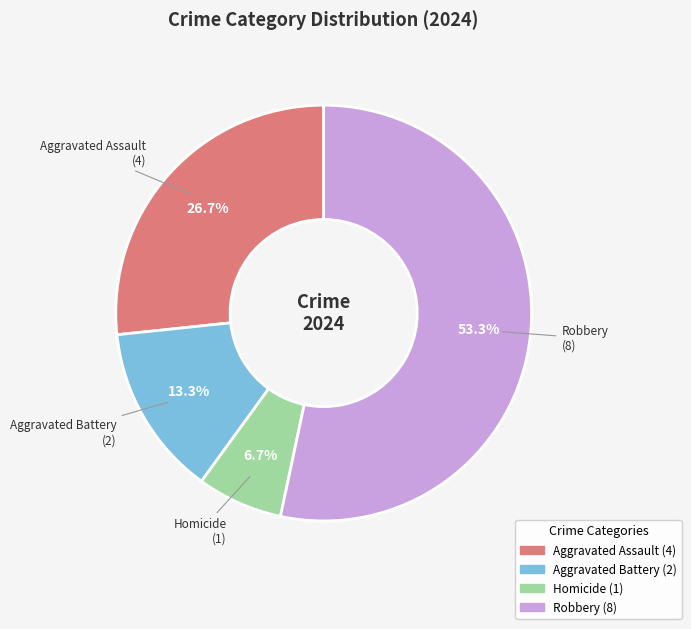

To the nearest percent, what portion does Robbery represent?

53%